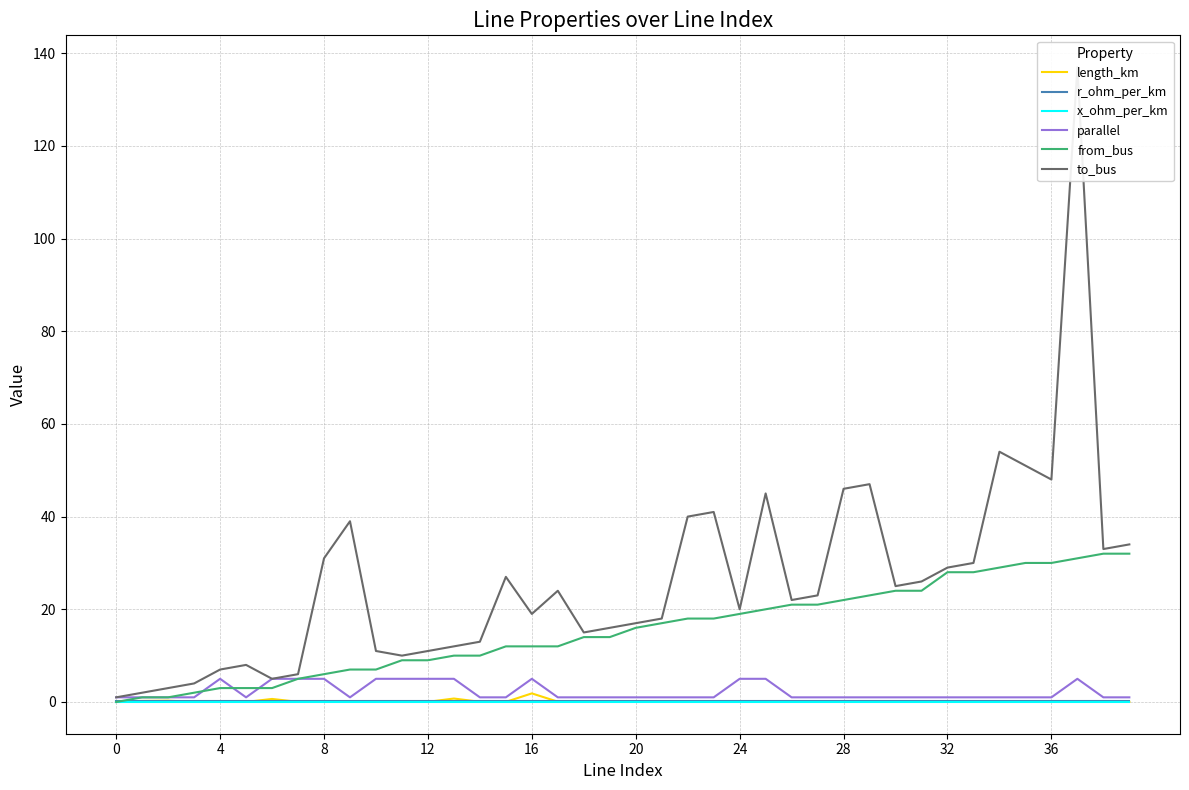

What are all the series names shown in the legend?

length_km, r_ohm_per_km, x_ohm_per_km, parallel, from_bus, to_bus